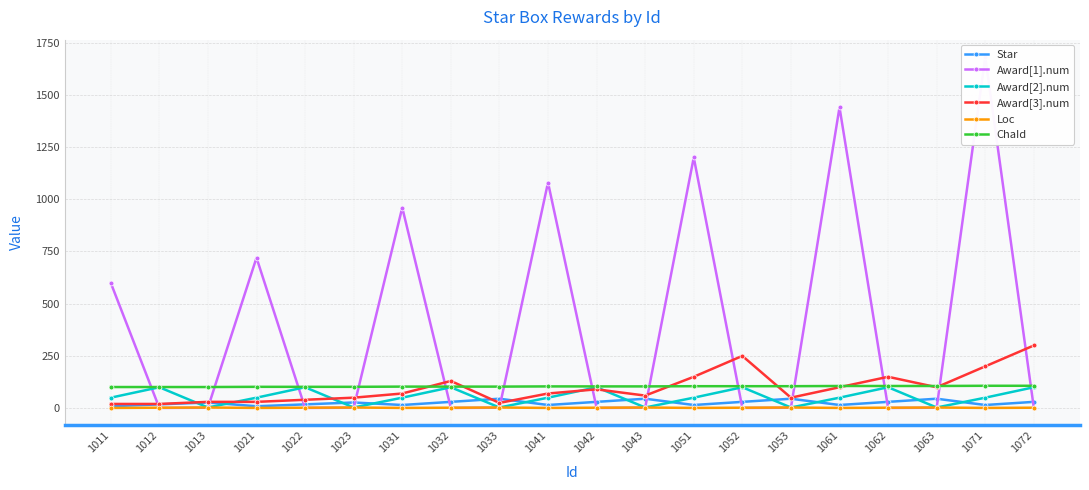

How many categories are shown in the chart?

20